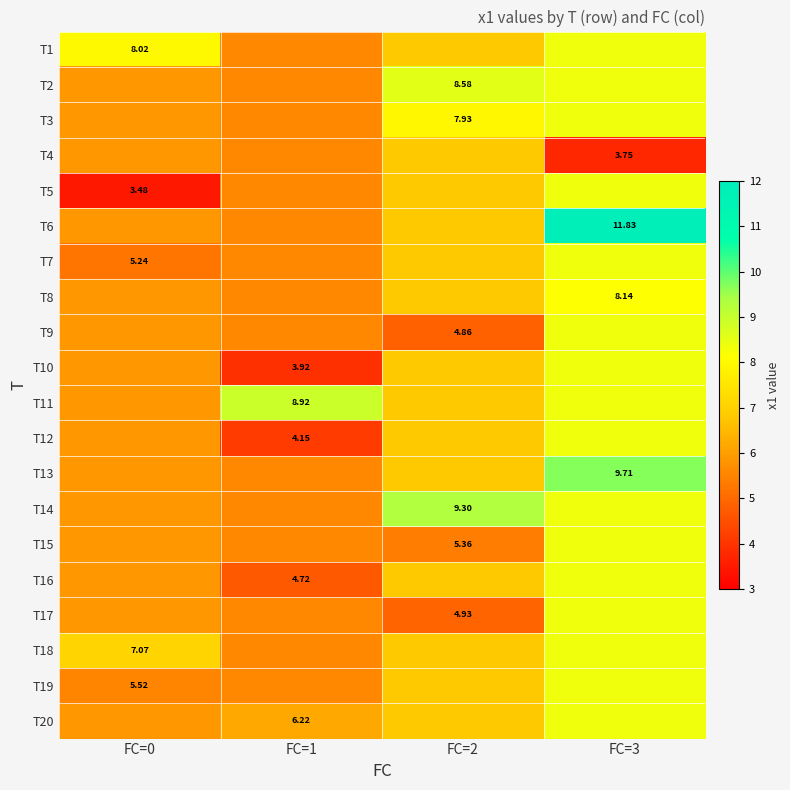

What is the total value across all series at FC=2?

136.6